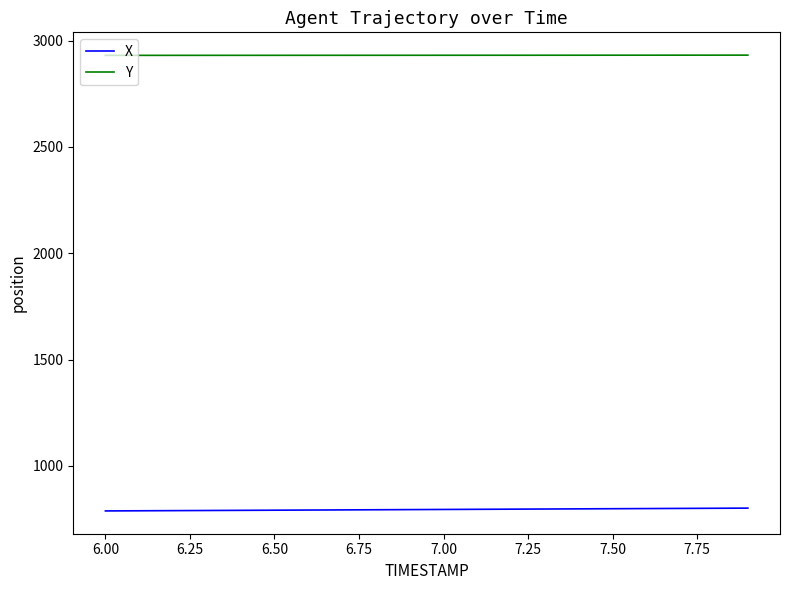

True or false: Y and X intersect in this chart.

False